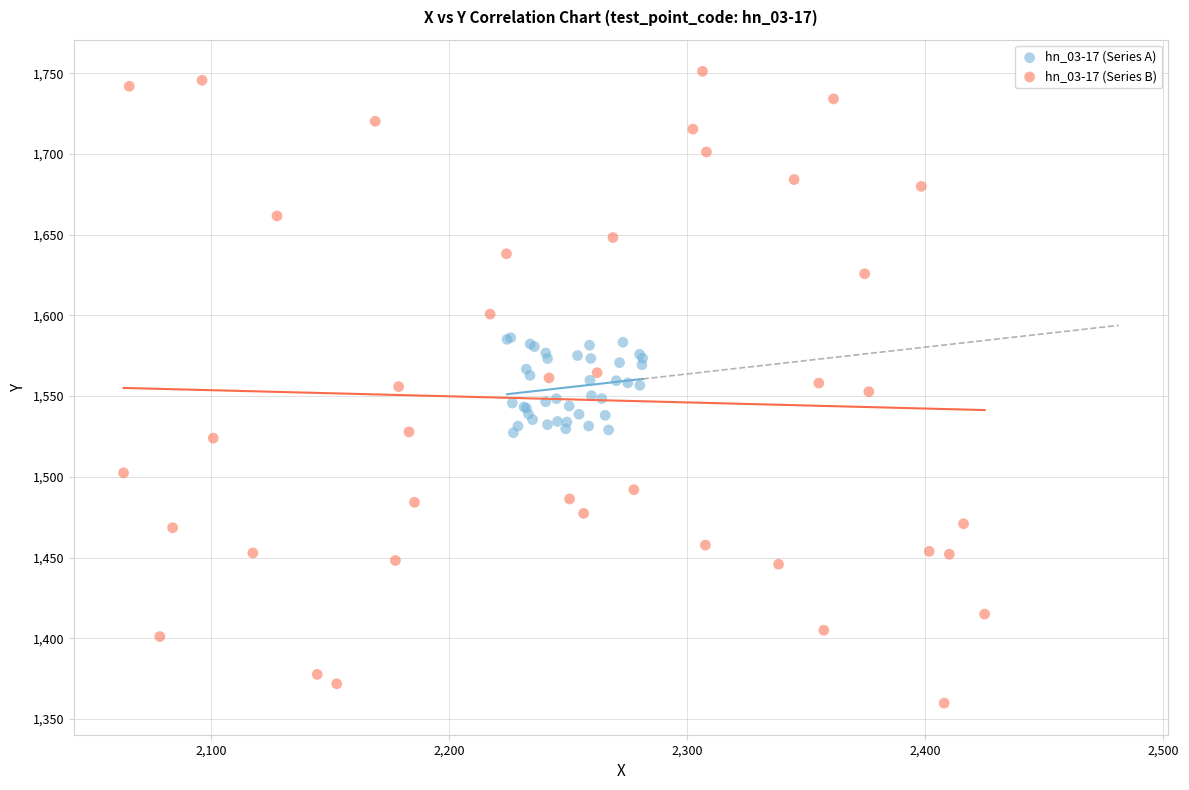

Which series contains the highest Y value?

hn_03-17 (Series B)